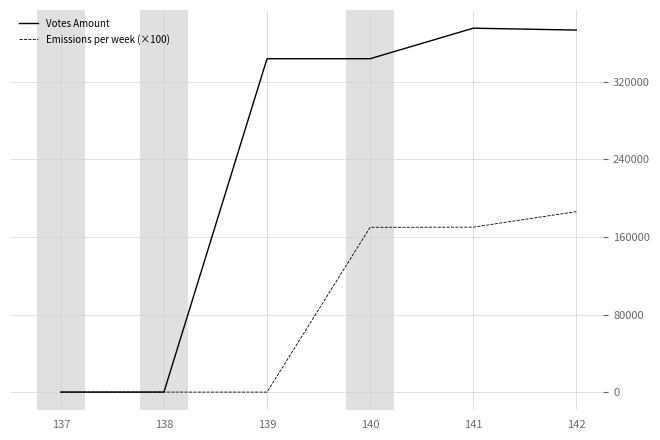

Which category has the highest value in the Emissions per week (×100) series?

142